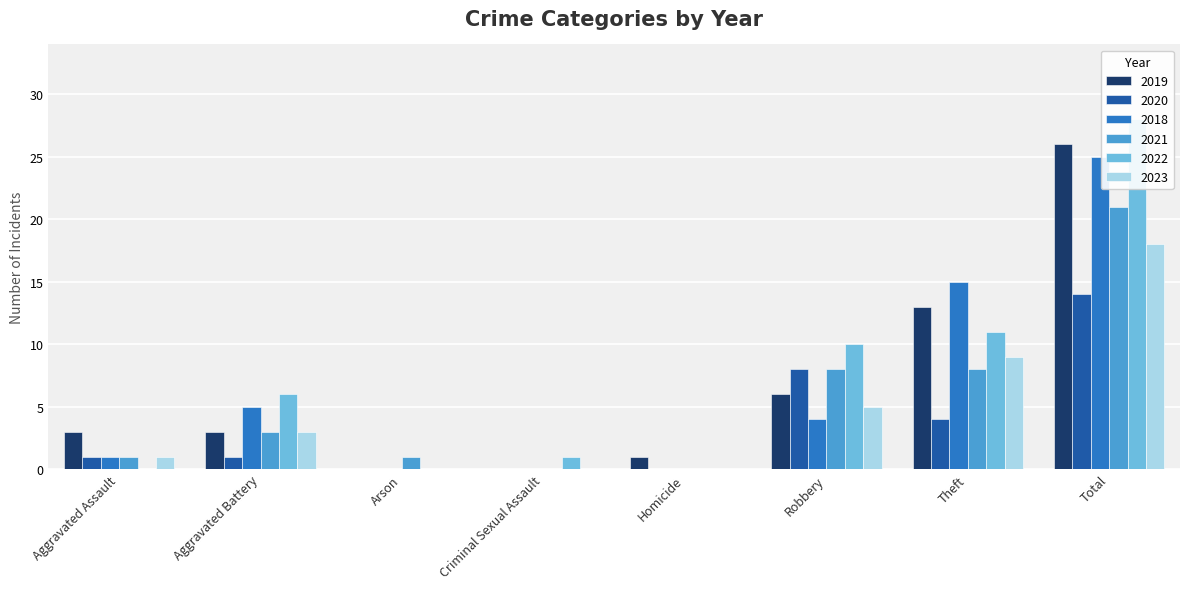

What is the spread (max minus min) of values at Arson?

1